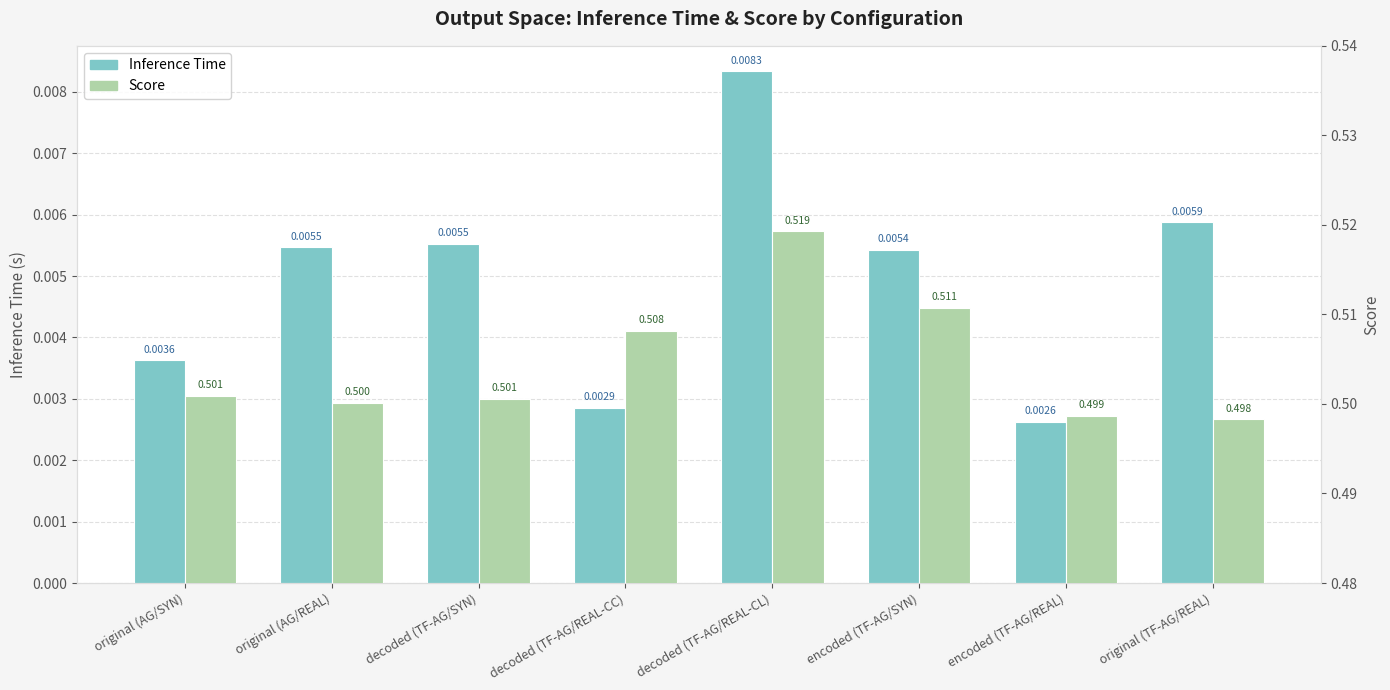

At original (AG/REAL), list the series in order from largest to smallest.

Score, Inference Time